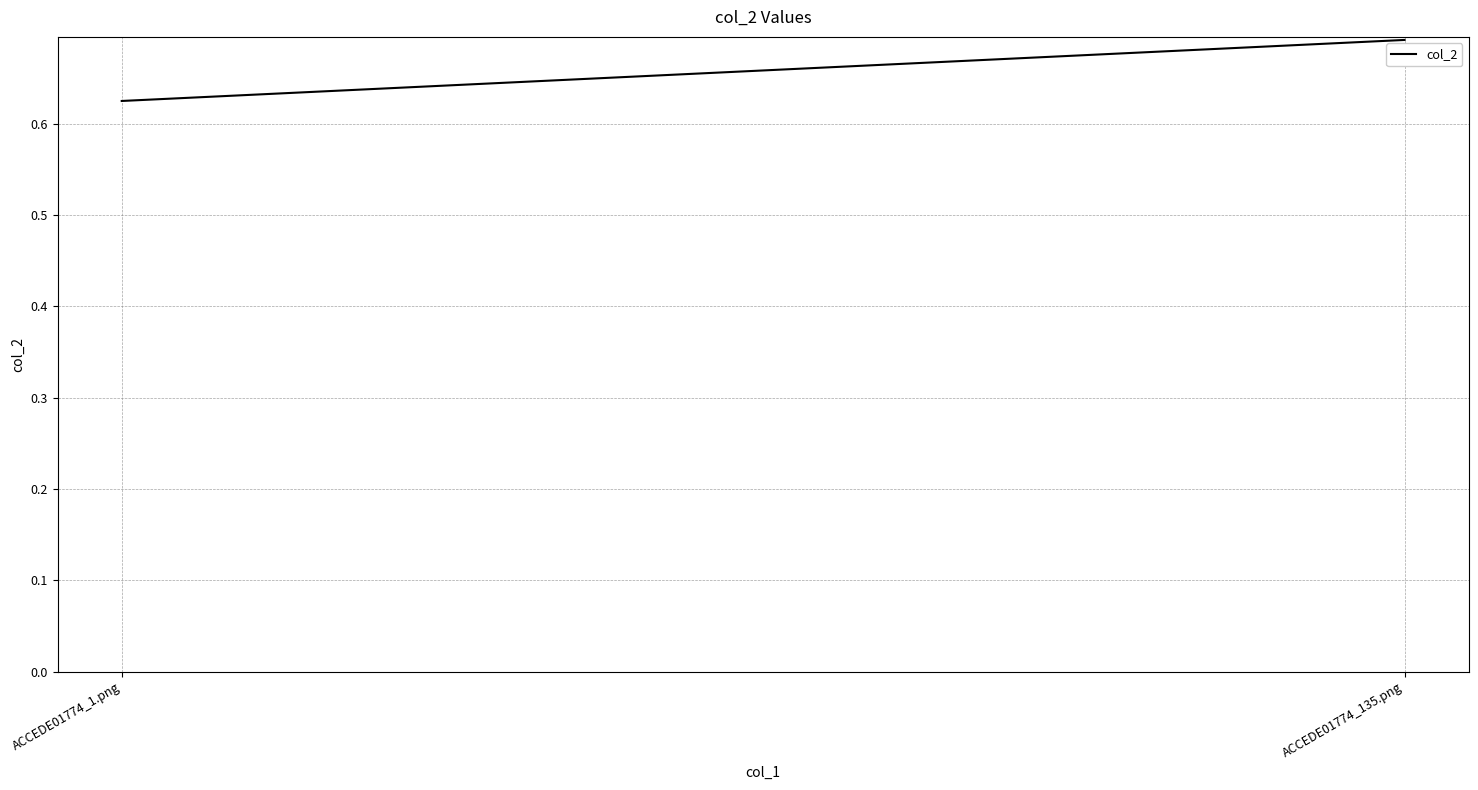

What is the sum of the values at ACCEDE01774_135.png and ACCEDE01774_1.png?

1.3